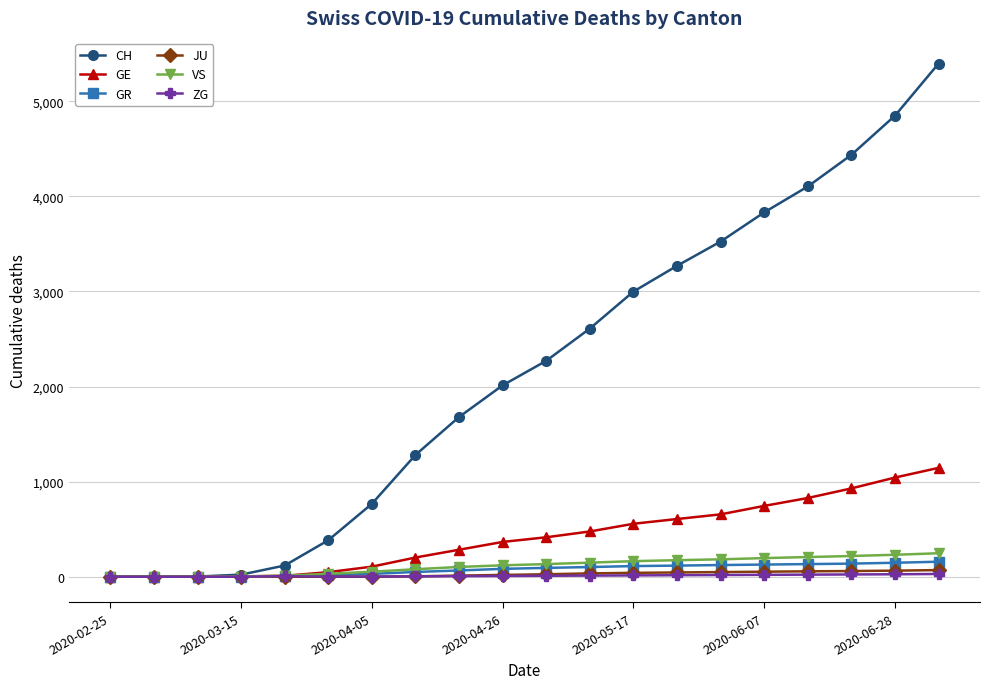

Which series has the largest range (max minus min)?

CH